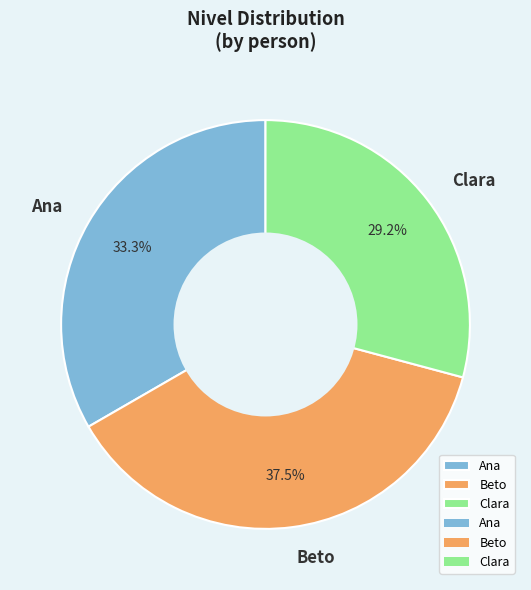

Which category has the biggest portion of the pie?

Beto